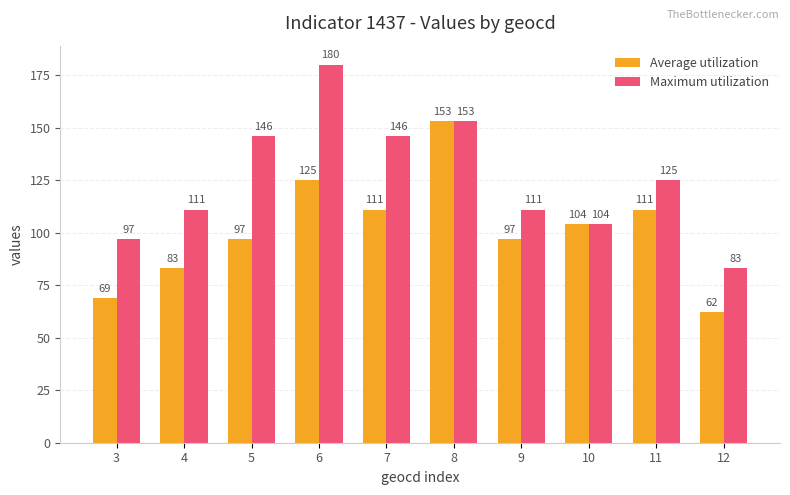

What is the greatest value displayed?

180